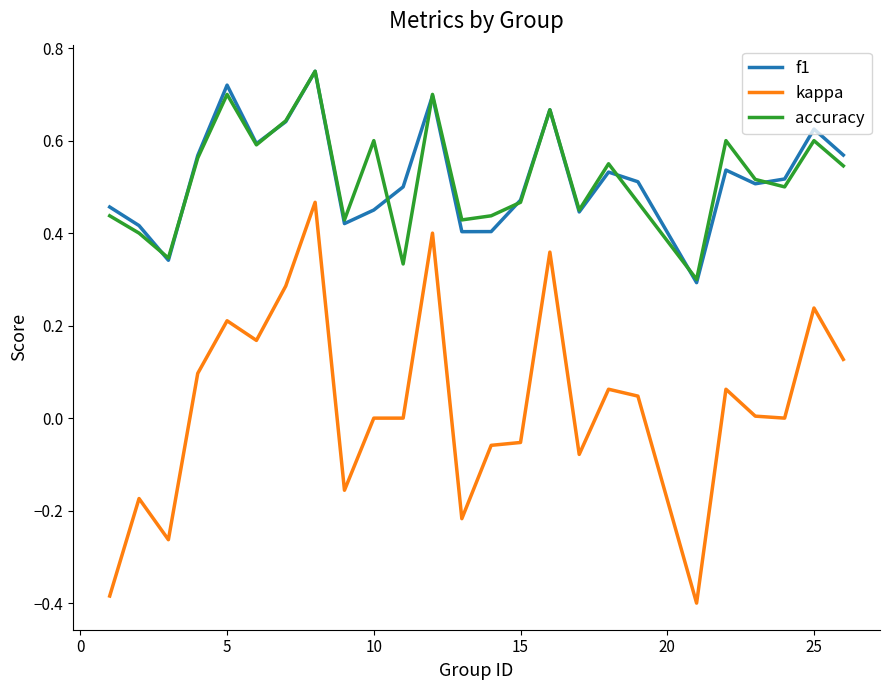

Which series has the largest range (max minus min)?

kappa